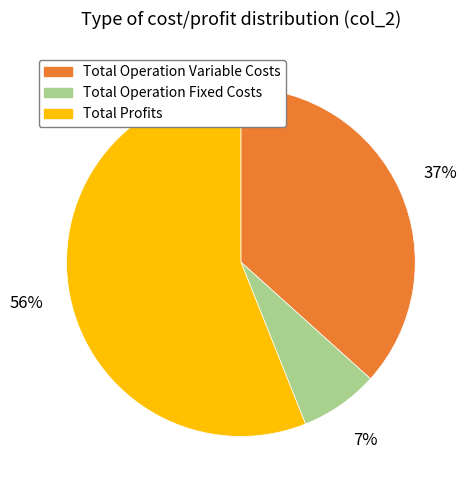

Does any single category account for the majority?

Yes